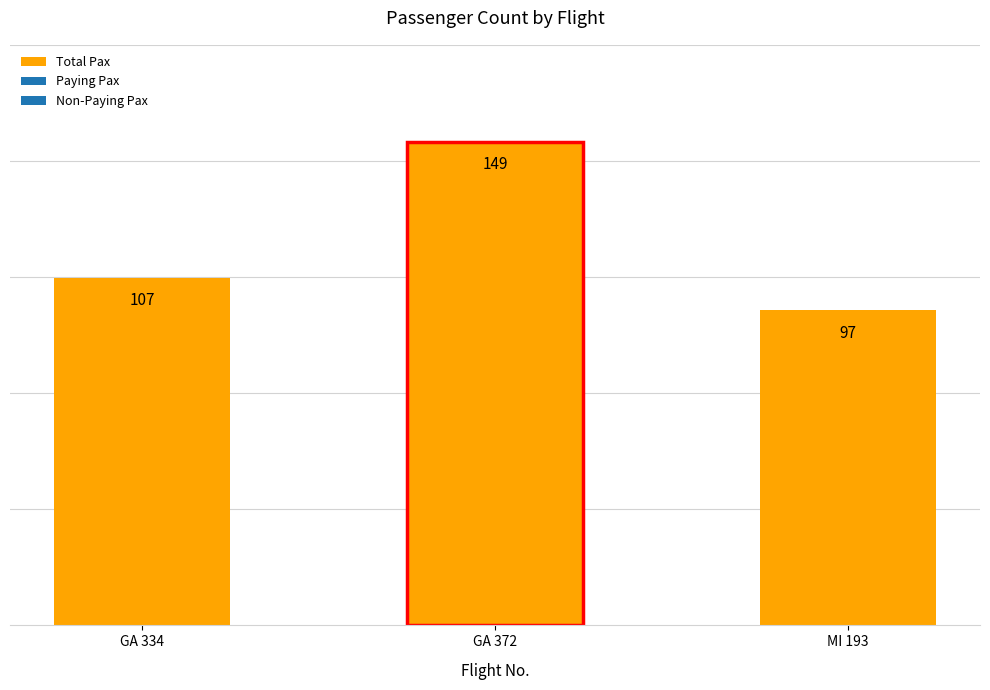

How many categories are shown in the chart?

3